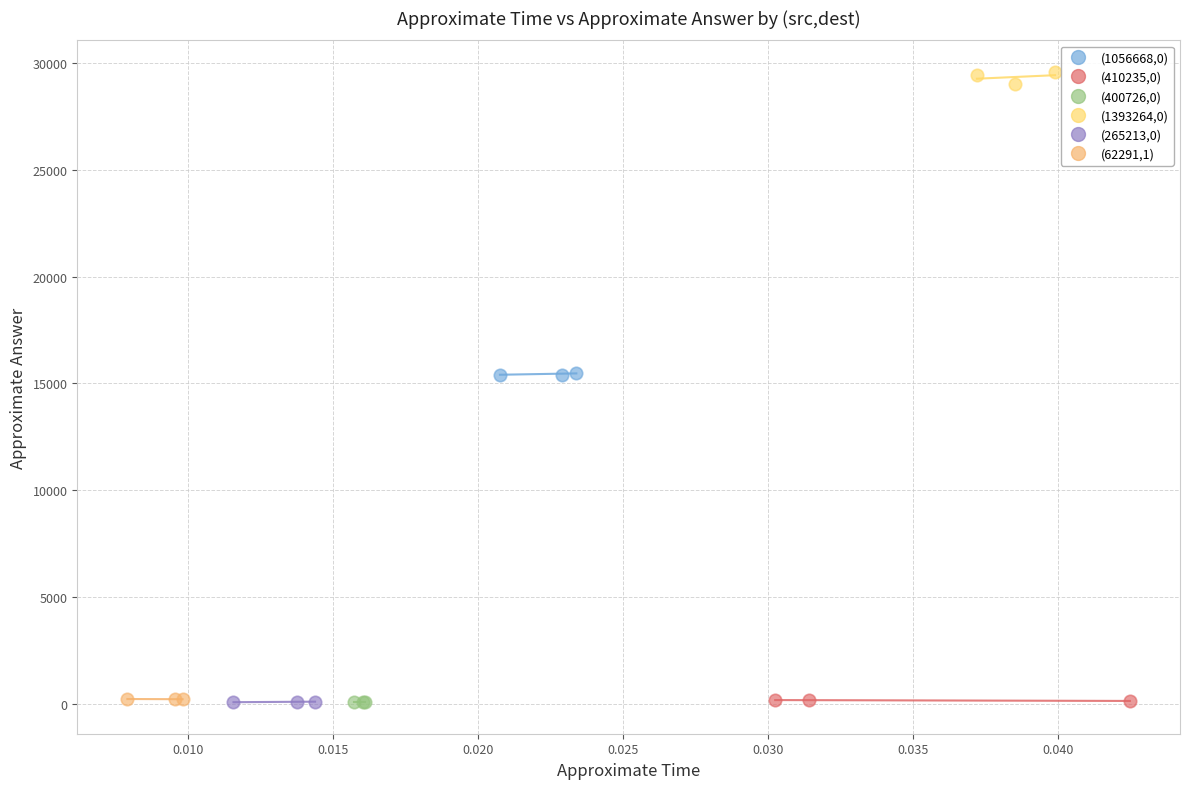

Which series contains the highest Y value?

(1393264,0)